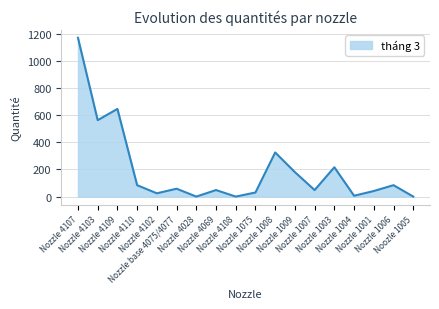

Which has a higher value, Nozzle 4110 or Noozle 1005?

Nozzle 4110